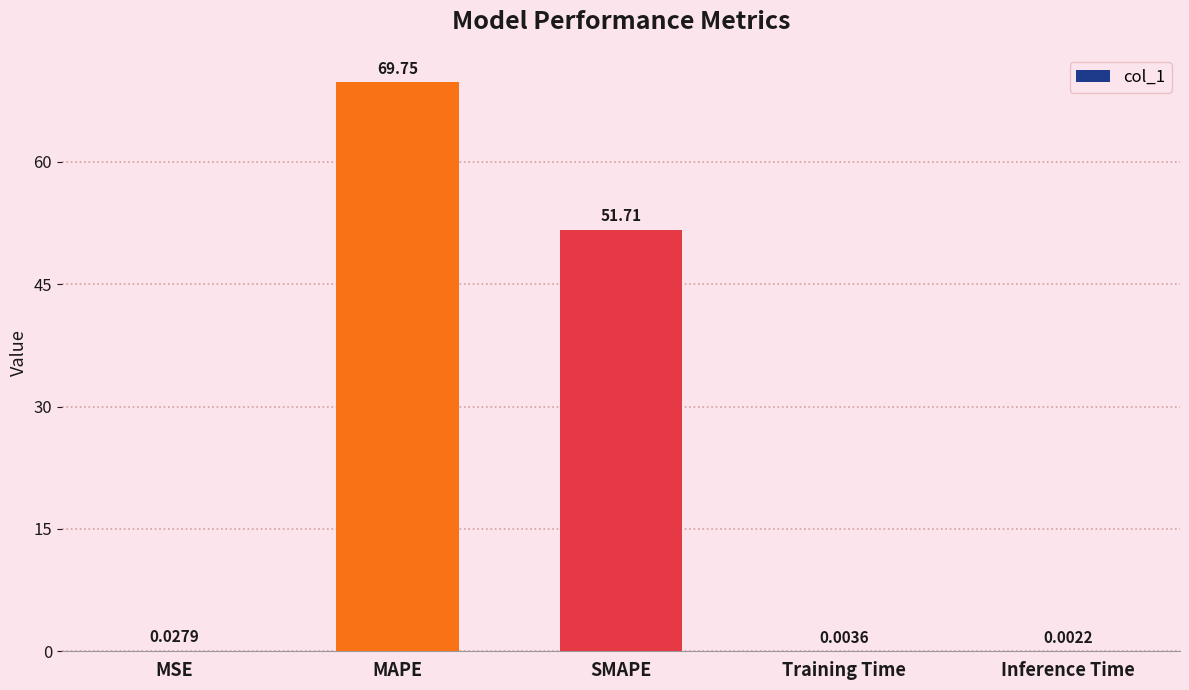

Which has a higher value, MAPE or SMAPE?

MAPE